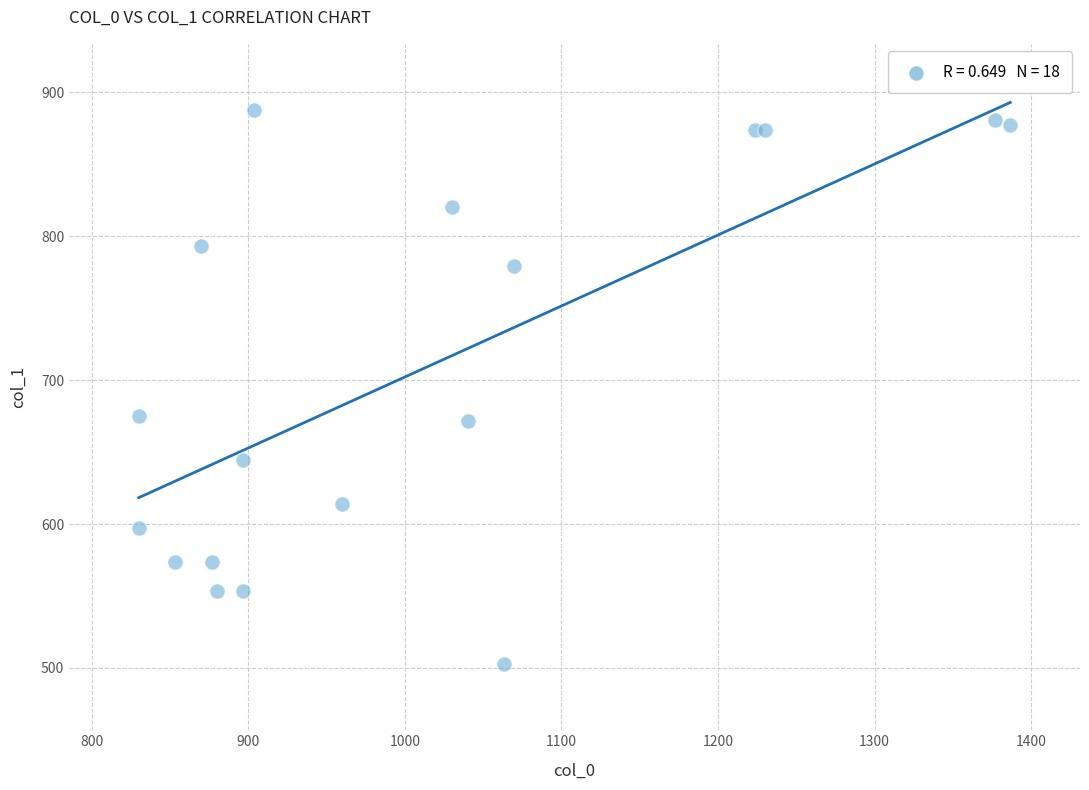

What is the range of X values (max minus min)?

556.7